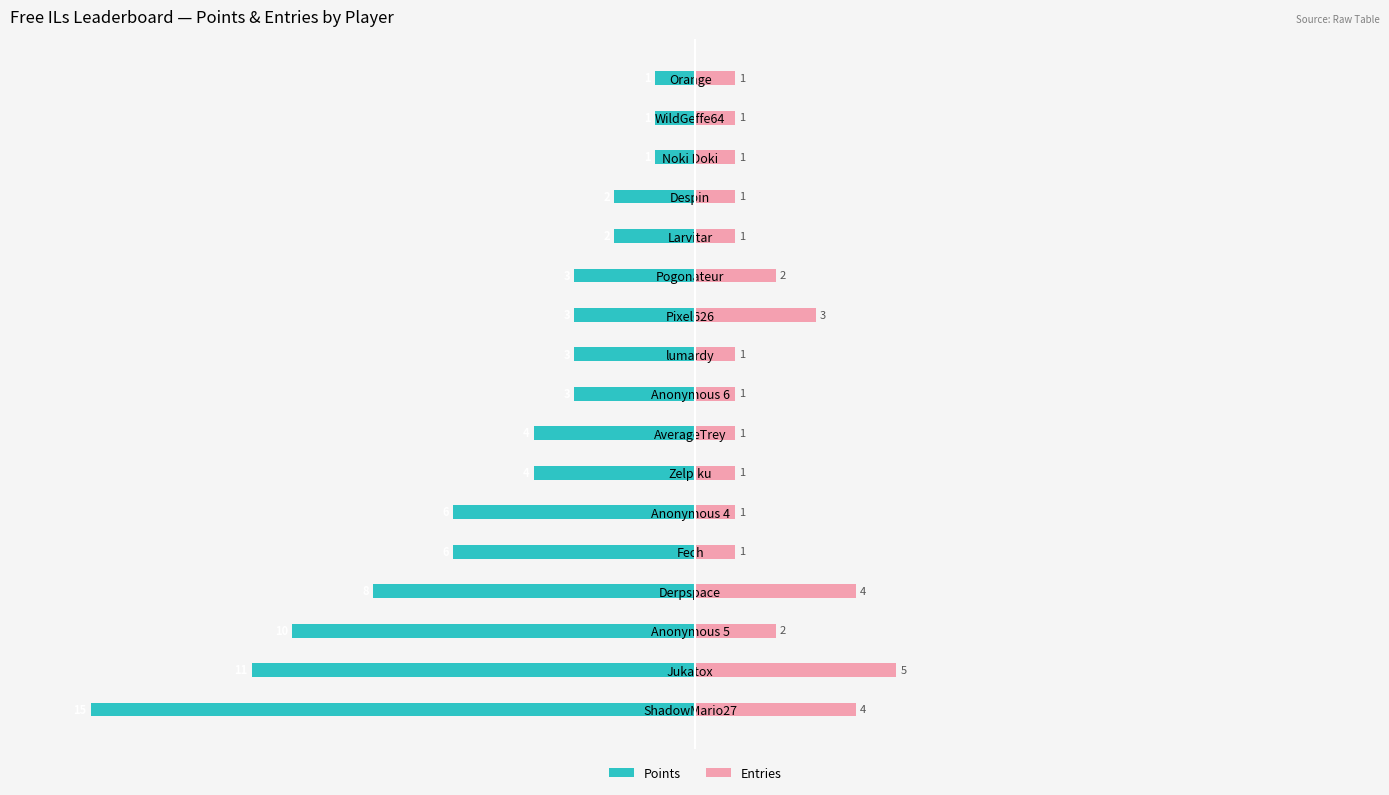

How many data points in Points are above -3?

5